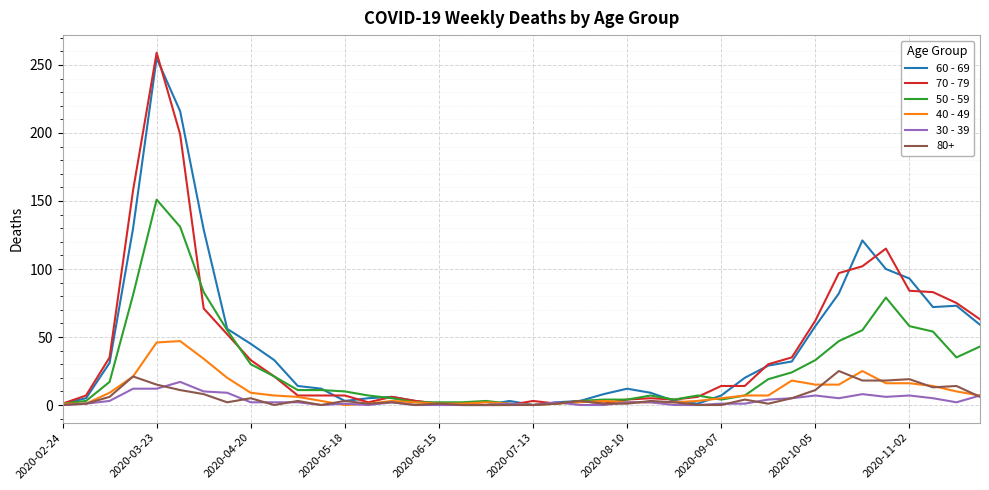

What is the greatest value displayed?

259